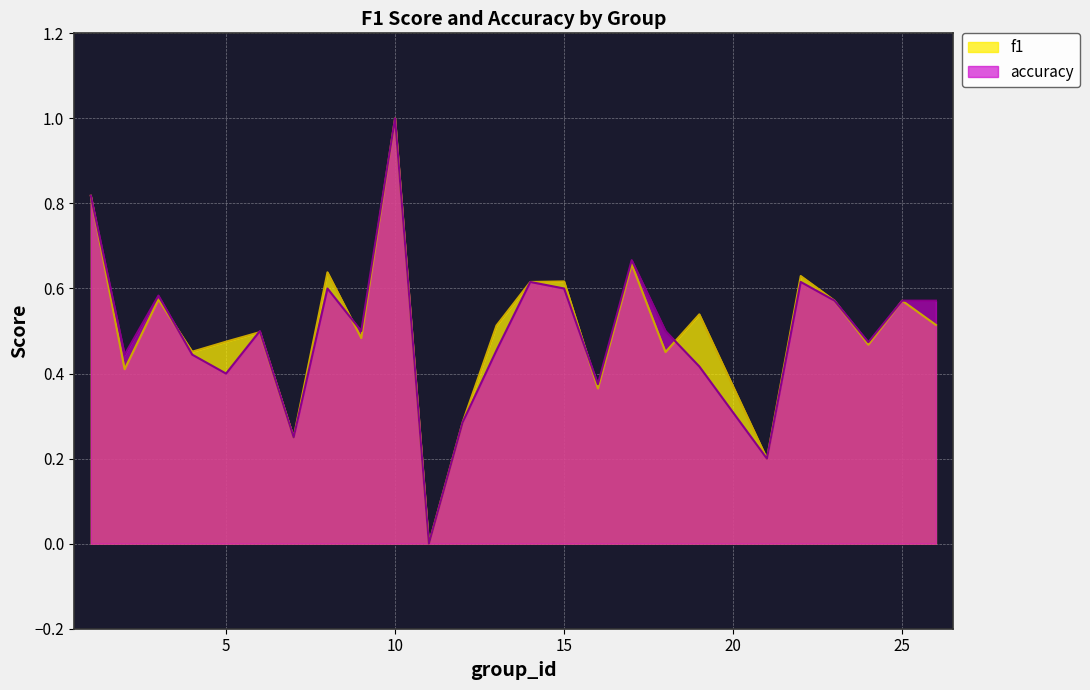

What is the total value across all series at 1?

1.6